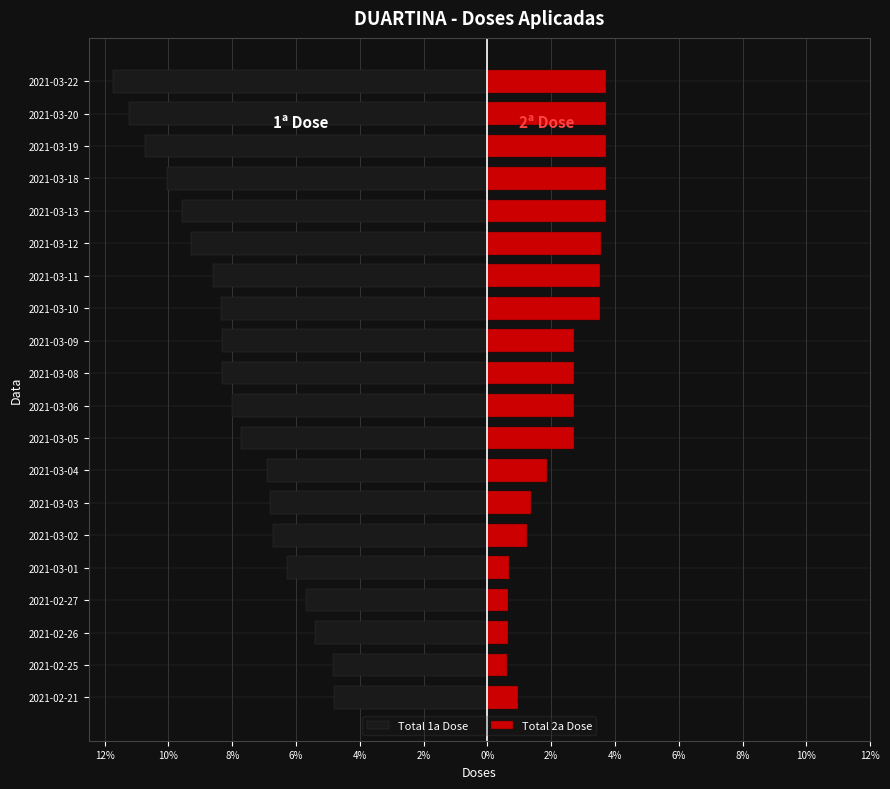

Reading right to left, what are all the values shown in this chart?

Total 1a Dose: -11.7	-11.2	-10.7	-10.0	-9.6	-9.3	-8.6	-8.4	-8.3	-8.3	-8.0	-7.7	-6.9	-6.8	-6.7	-6.3	-5.7	-5.4	-4.8	-4.8
Total 2a Dose: 3.7	3.7	3.7	3.7	3.7	3.5	3.5	3.5	2.7	2.7	2.7	2.7	1.9	1.4	1.3	0.7	0.6	0.6	0.6	0.9